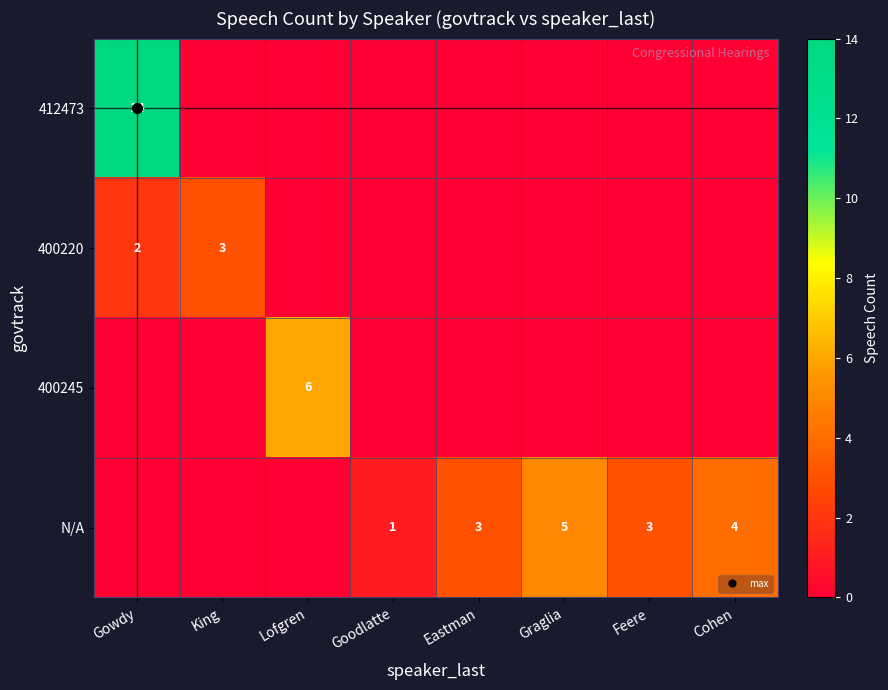

What is the difference between the maximum and minimum values in the 400245 series?

6